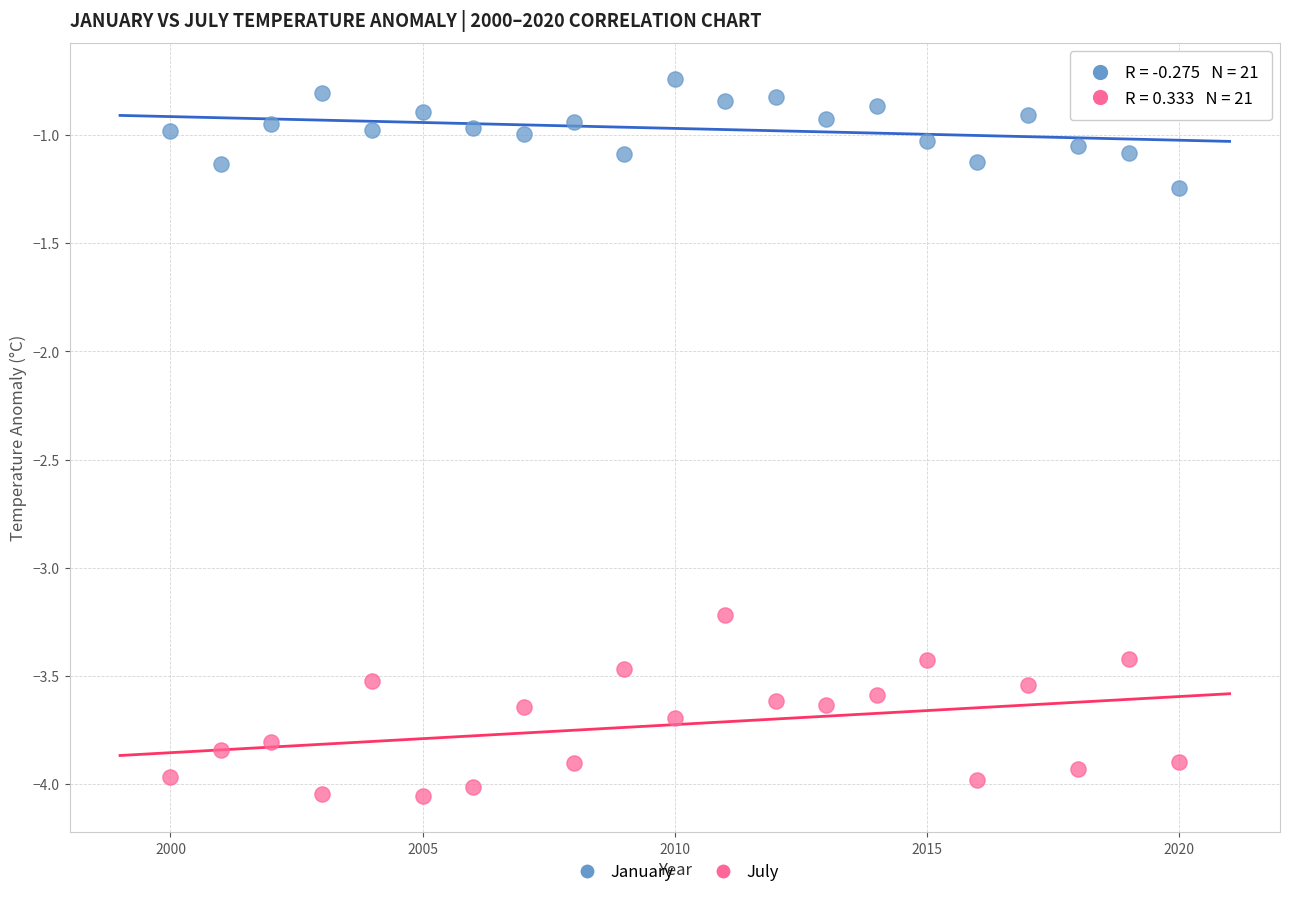

In the July series, what Y value is closest to -3?

-3.2